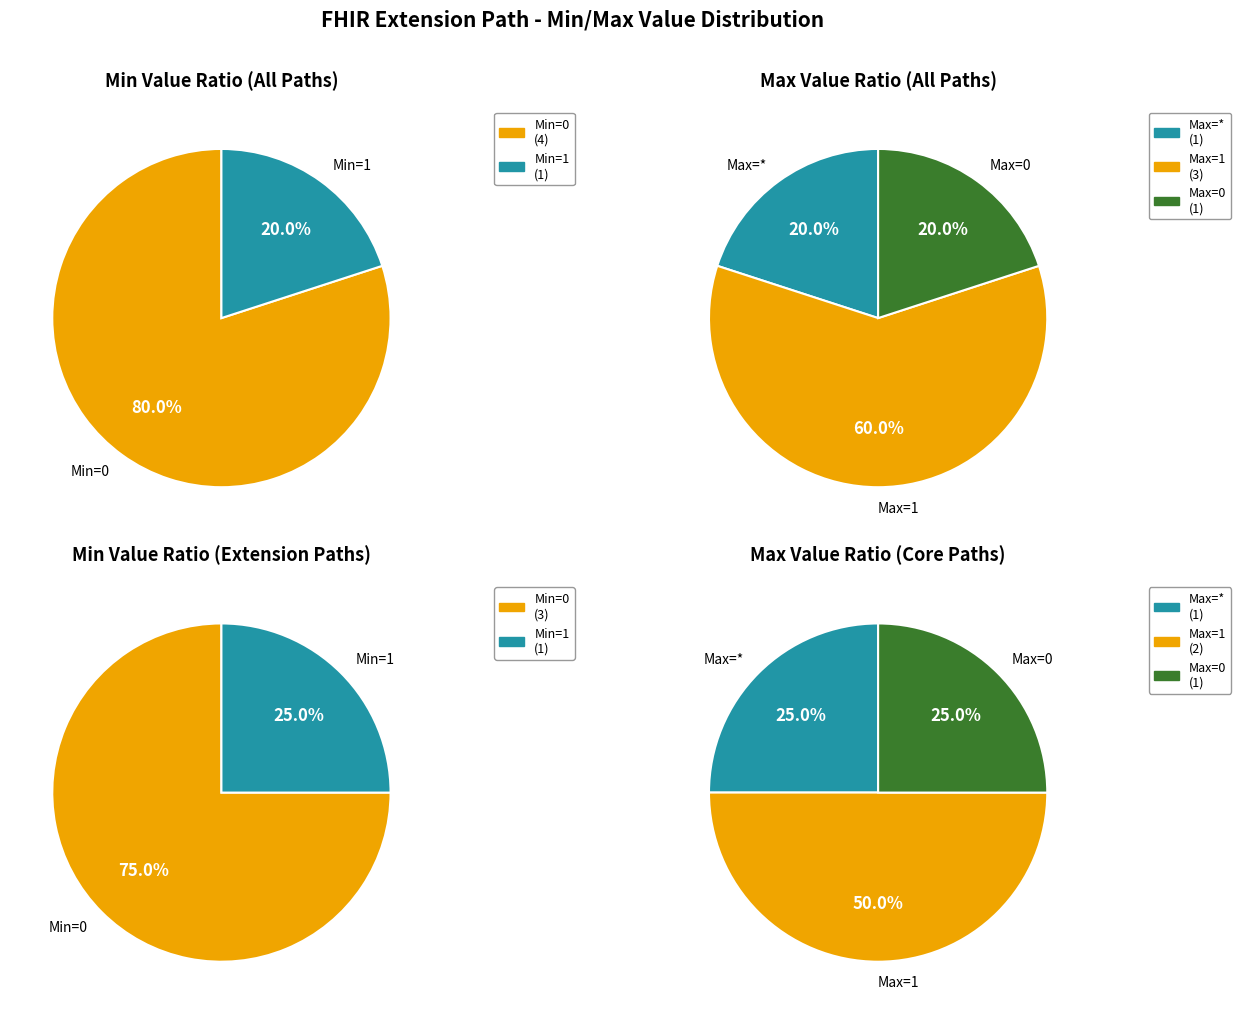

Is it true that Extension.extension is 1% of the pie?

False